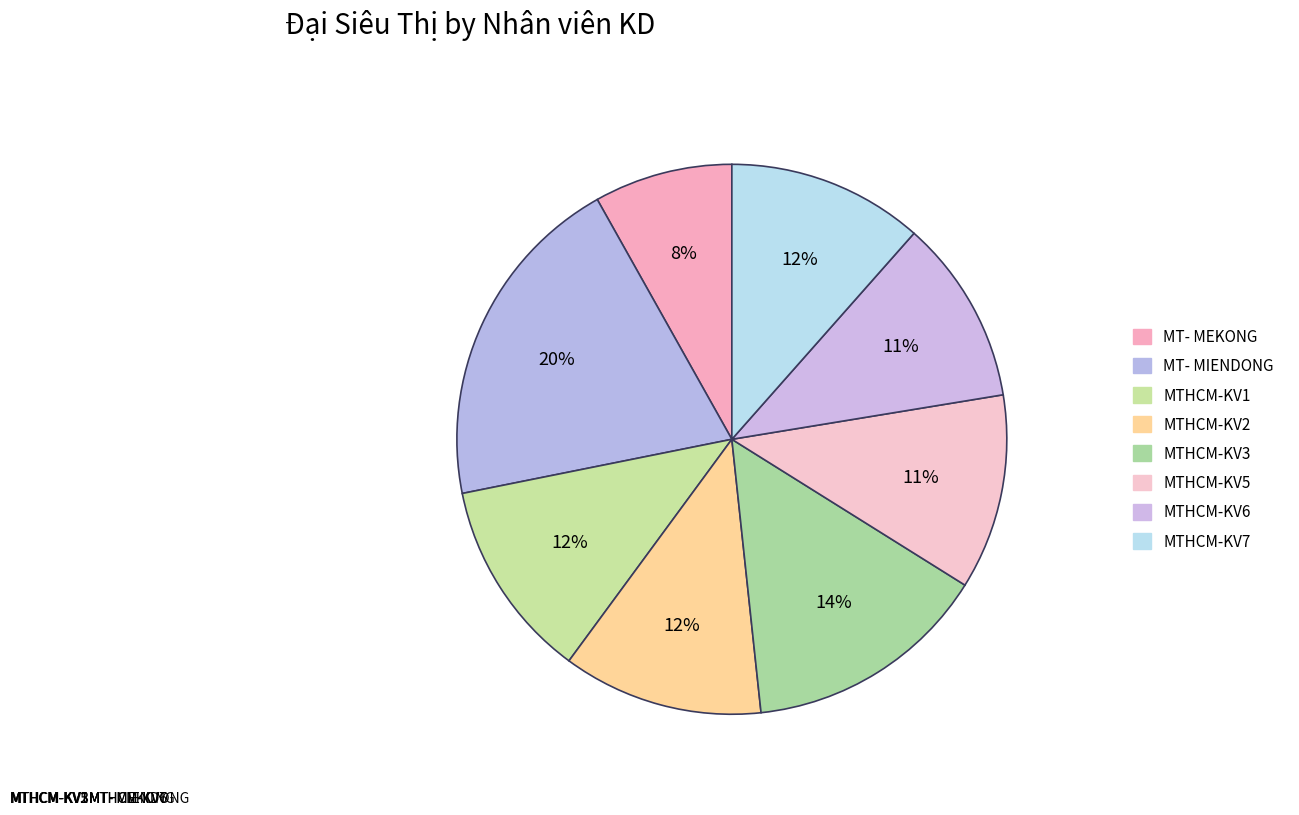

What percentage is the MT- MEKONG slice, to the nearest percent?

8%